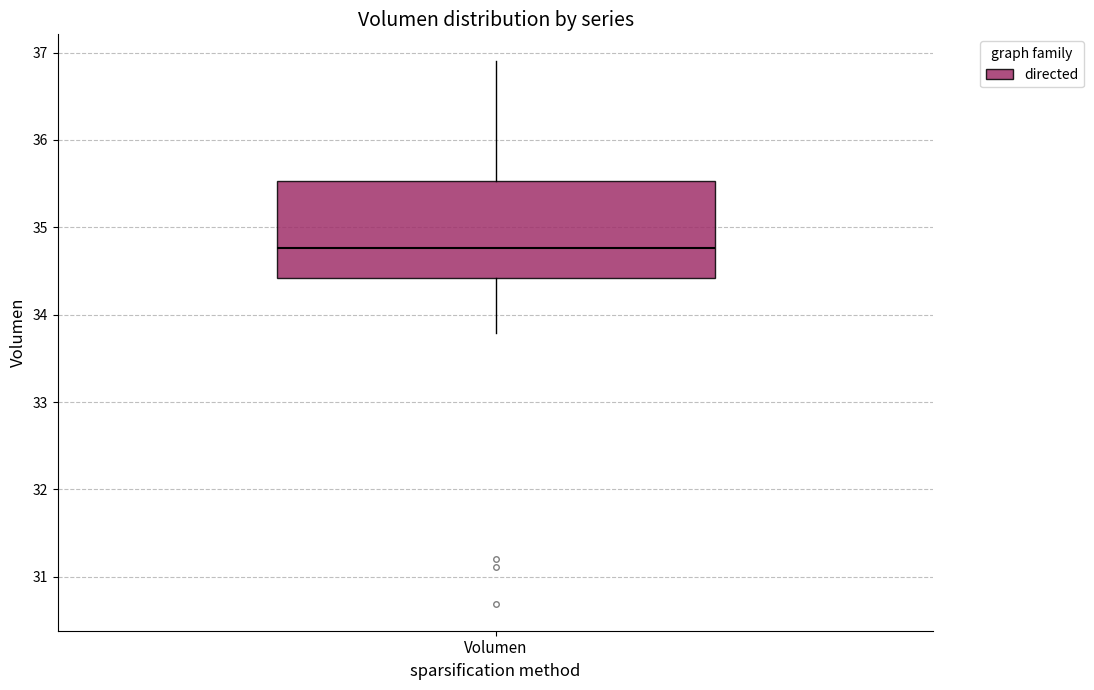

Where does the lower whisker of the box for Volumen end on the y-axis? The values are not printed on the chart, so give them approximately, as read against the axis.

33.8